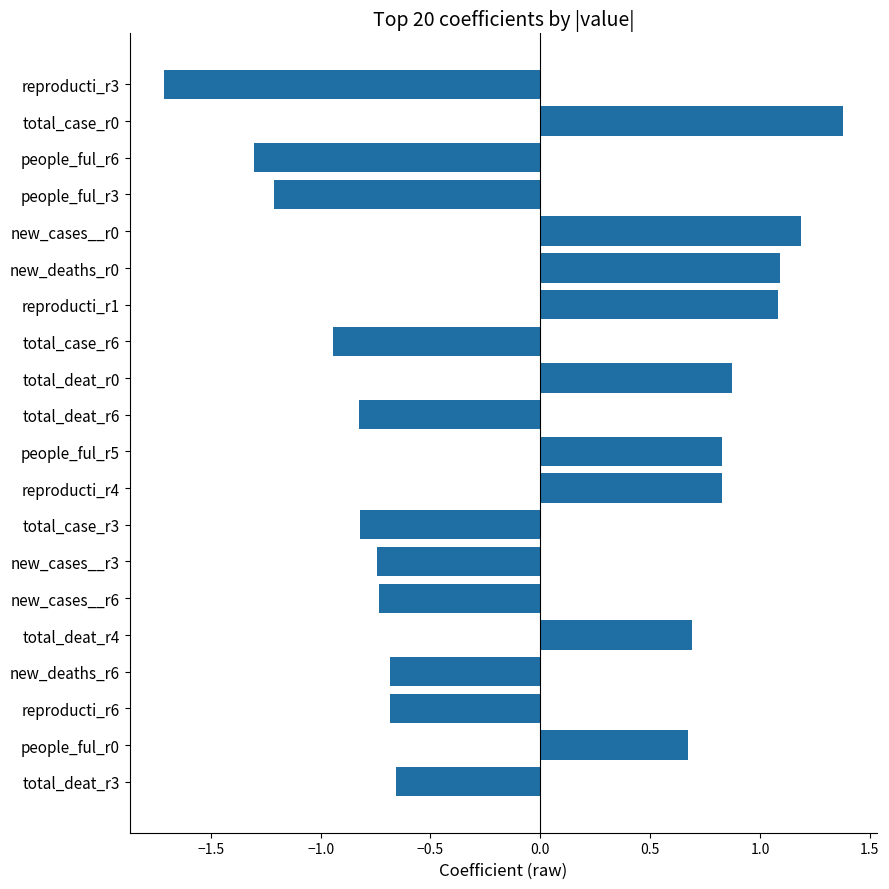

What is the sum of all values?

-1.7